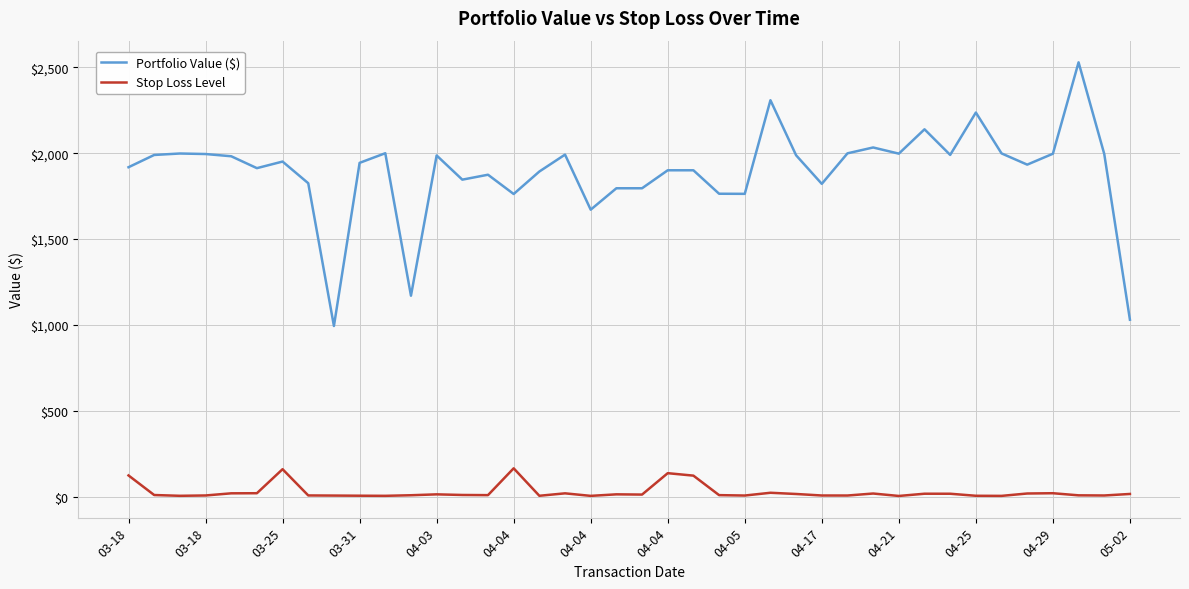

What is the lowest value of the Stop Loss Level series?

3.8